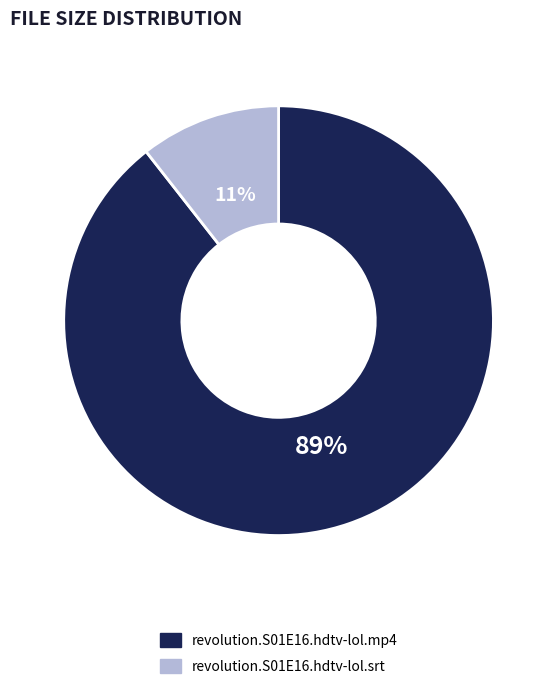

How many segments does this pie chart have?

2